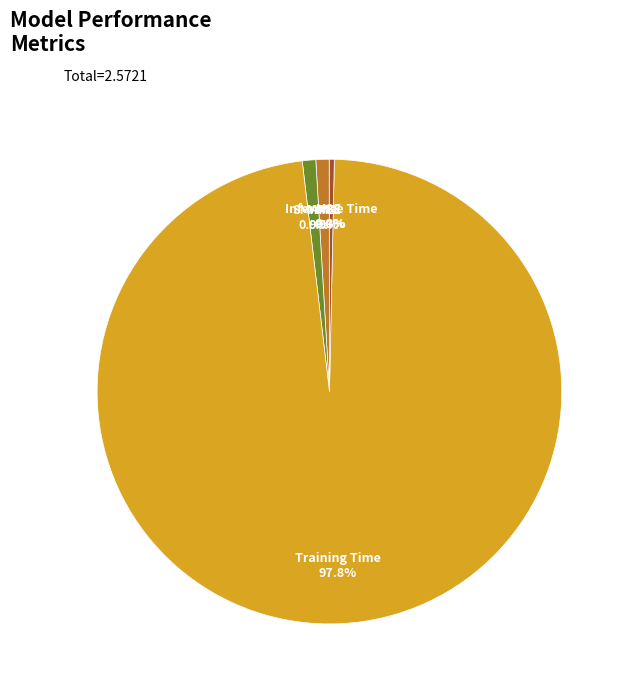

Is there any slice that represents more than half of the pie?

Yes